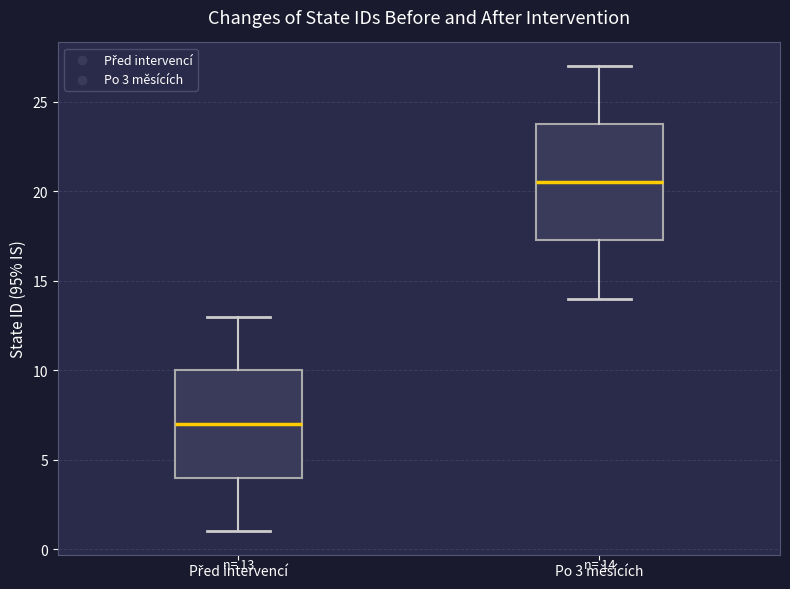

Which box has the highest median line?

Po 3 měsících